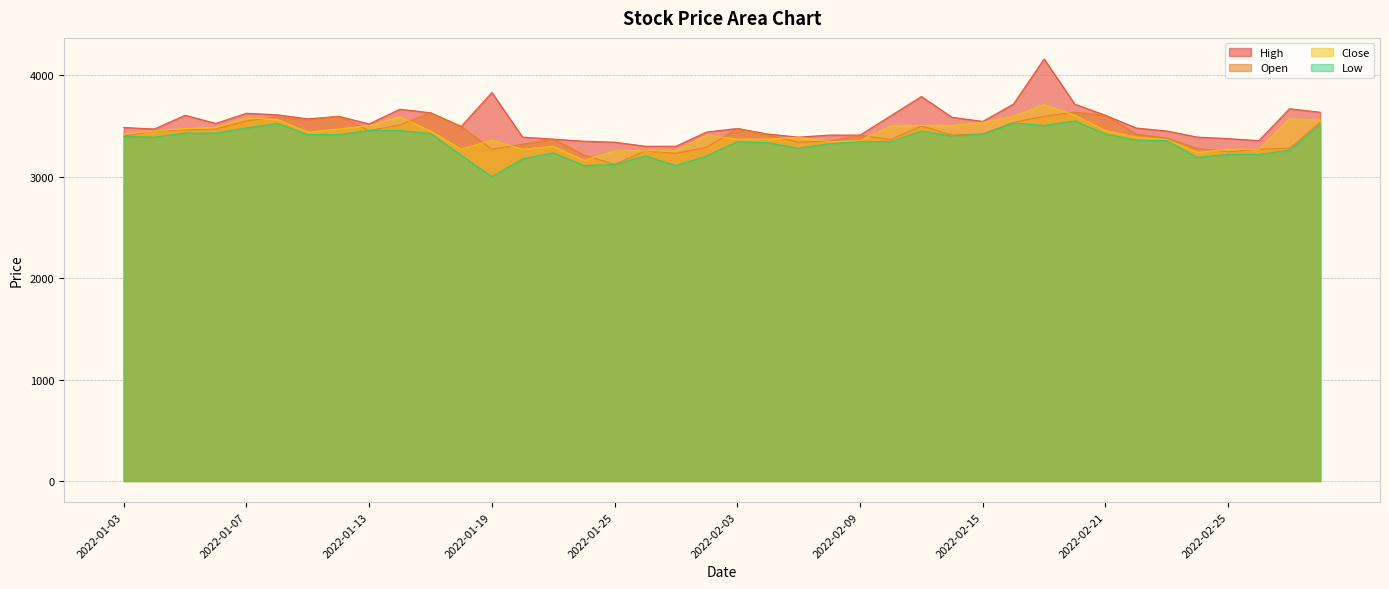

Reading left to right, list all the values displayed in this chart.

High: 2022-01-03=3485	2022-01-04=3470	2022-01-05=3605	2022-01-06=3525	2022-01-07=3625	2022-01-10=3610	2022-01-11=3570	2022-01-12=3595	2022-01-13=3520	2022-01-14=3665	2022-01-17=3630	2022-01-18=3495	2022-01-19=3830	2022-01-20=3390	2022-01-21=3370	2022-01-24=3350	2022-01-25=3340	2022-01-26=3300	2022-01-27=3300	2022-01-28=3440	2022-02-03=3475	2022-02-04=3420	2022-02-07=3390	2022-02-08=3410	2022-02-09=3410	2022-02-10=3600	2022-02-11=3790	2022-02-14=3585	2022-02-15=3545	2022-02-16=3715	2022-02-17=4160	2022-02-18=3715	2022-02-21=3605	2022-02-22=3480	2022-02-23=3450	2022-02-24=3390	2022-02-25=3375	2022-02-28=3355	2022-03-02=3670	2022-03-03=3635
Open: 2022-01-03=3400	2022-01-04=3450	2022-01-05=3460	2022-01-06=3470	2022-01-07=3550	2022-01-10=3590	2022-01-11=3560	2022-01-12=3595	2022-01-13=3455	2022-01-14=3510	2022-01-17=3630	2022-01-18=3495	2022-01-19=3270	2022-01-20=3320	2022-01-21=3370	2022-01-24=3215	2022-01-25=3120	2022-01-26=3255	2022-01-27=3230	2022-01-28=3290	2022-02-03=3475	2022-02-04=3410	2022-02-07=3340	2022-02-08=3350	2022-02-09=3410	2022-02-10=3365	2022-02-11=3500	2022-02-14=3410	2022-02-15=3420	2022-02-16=3535	2022-02-17=3595	2022-02-18=3635	2022-02-21=3605	2022-02-22=3420	2022-02-23=3380	2022-02-24=3280	2022-02-25=3245	2022-02-28=3270	2022-03-02=3280	2022-03-03=3535
Close: 2022-01-03=3420	2022-01-04=3450	2022-01-05=3475	2022-01-06=3485	2022-01-07=3580	2022-01-10=3565	2022-01-11=3440	2022-01-12=3470	2022-01-13=3505	2022-01-14=3590	2022-01-17=3450	2022-01-18=3270	2022-01-19=3360	2022-01-20=3270	2022-01-21=3300	2022-01-24=3160	2022-01-25=3255	2022-01-26=3255	2022-01-27=3255	2022-01-28=3410	2022-02-03=3370	2022-02-04=3370	2022-02-07=3390	2022-02-08=3345	2022-02-09=3355	2022-02-10=3500	2022-02-11=3505	2022-02-14=3505	2022-02-15=3535	2022-02-16=3595	2022-02-17=3710	2022-02-18=3605	2022-02-21=3455	2022-02-22=3390	2022-02-23=3365	2022-02-24=3240	2022-02-25=3270	2022-02-28=3270	2022-03-02=3570	2022-03-03=3560
Low: 2022-01-03=3395	2022-01-04=3390	2022-01-05=3430	2022-01-06=3430	2022-01-07=3480	2022-01-10=3525	2022-01-11=3415	2022-01-12=3415	2022-01-13=3455	2022-01-14=3455	2022-01-17=3425	2022-01-18=3210	2022-01-19=3000	2022-01-20=3175	2022-01-21=3235	2022-01-24=3110	2022-01-25=3120	2022-01-26=3205	2022-01-27=3110	2022-01-28=3205	2022-02-03=3345	2022-02-04=3335	2022-02-07=3280	2022-02-08=3325	2022-02-09=3345	2022-02-10=3345	2022-02-11=3450	2022-02-14=3400	2022-02-15=3420	2022-02-16=3530	2022-02-17=3505	2022-02-18=3550	2022-02-21=3420	2022-02-22=3360	2022-02-23=3355	2022-02-24=3190	2022-02-25=3220	2022-02-28=3220	2022-03-02=3260	2022-03-03=3515